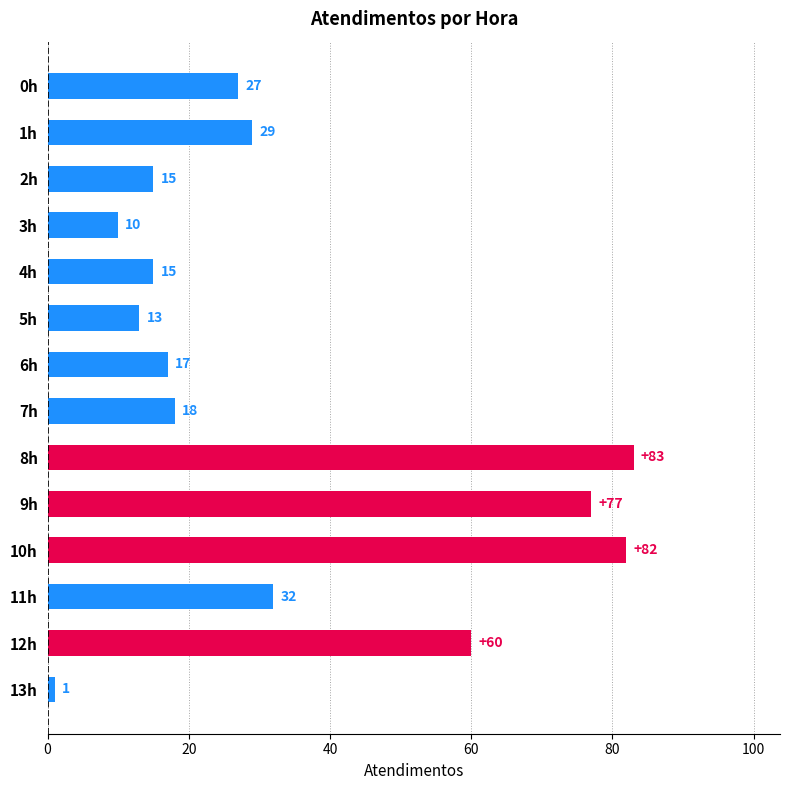

What is the difference between the maximum and minimum values?

82